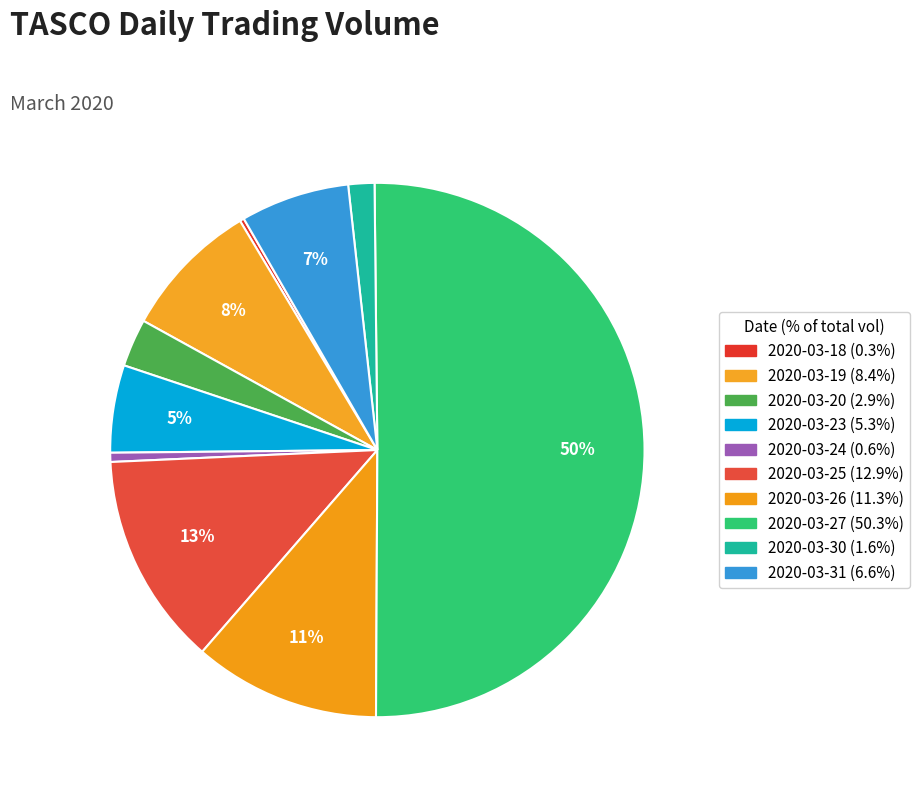

Rank the categories by value from highest to lowest.

2020-03-27, 2020-03-25, 2020-03-26, 2020-03-19, 2020-03-31, 2020-03-23, 2020-03-20, 2020-03-30, 2020-03-24, 2020-03-18